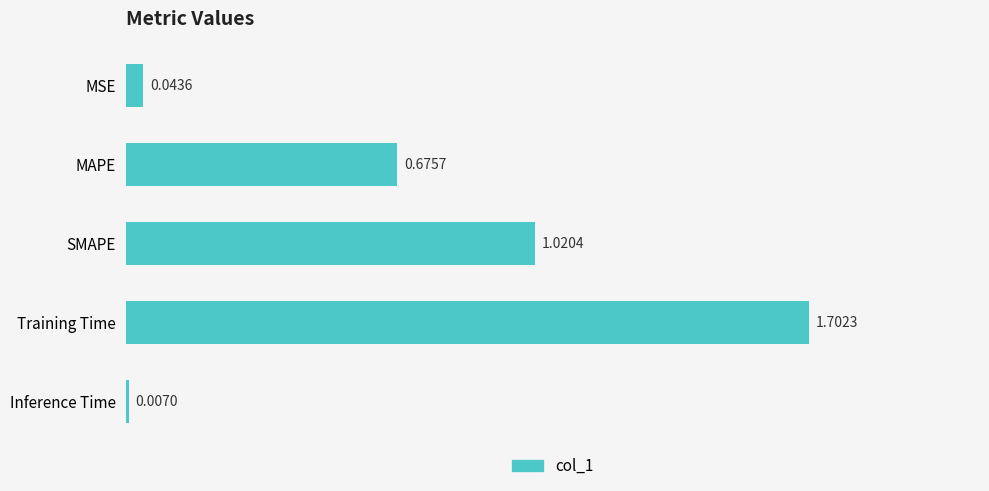

Which label corresponds to the largest value in the chart?

Training Time